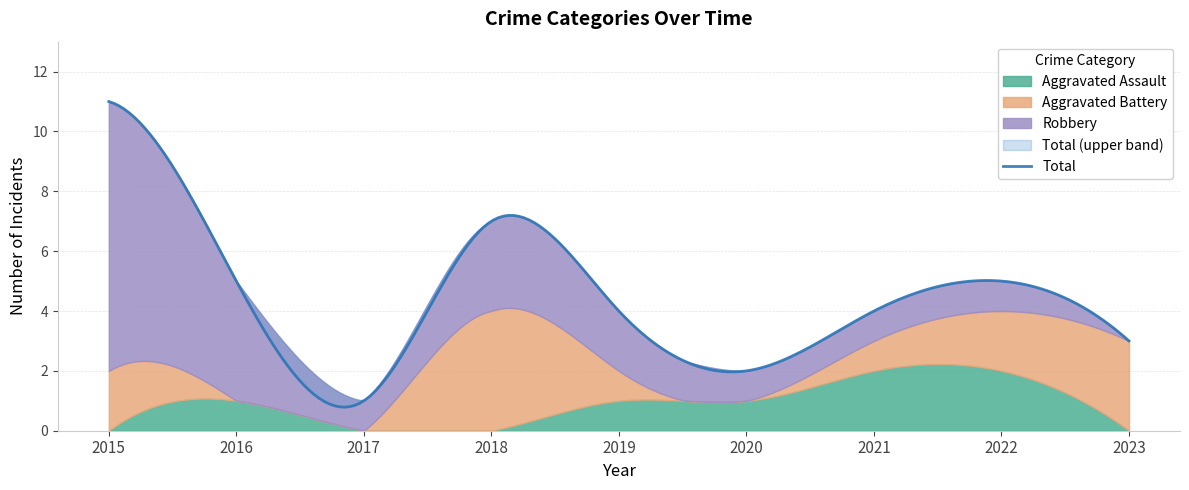

In Robbery, how many points are higher than both neighbors (excluding endpoints)?

1